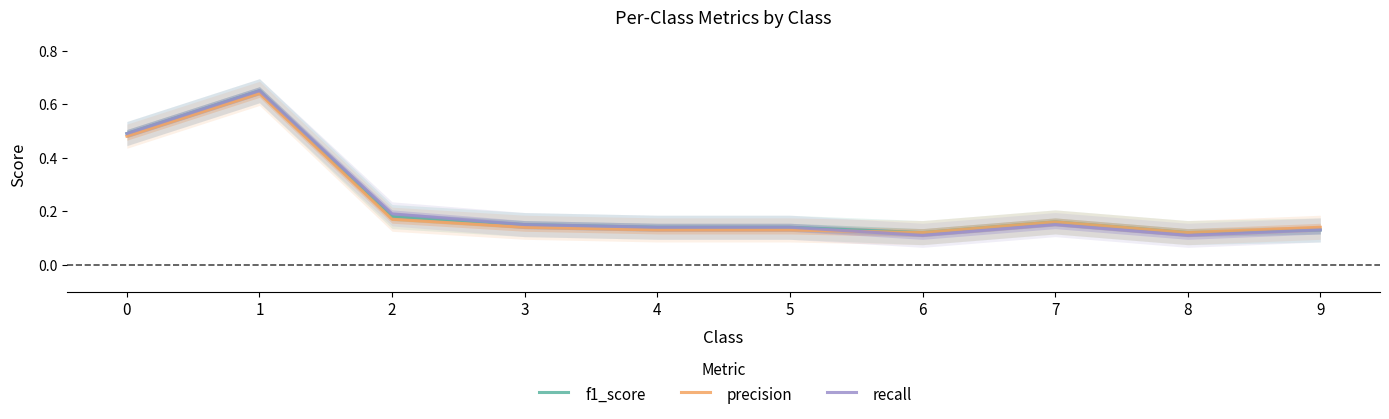

At which category is the sum across all series the highest?

1